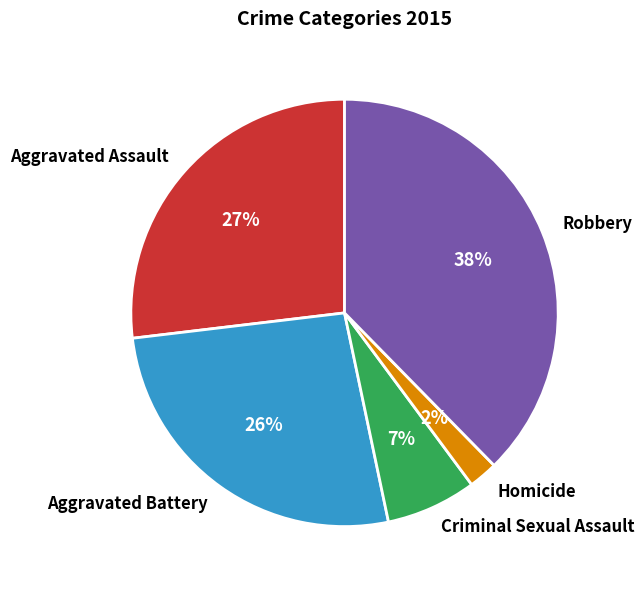

Which has a higher value, Robbery or Aggravated Battery?

Robbery